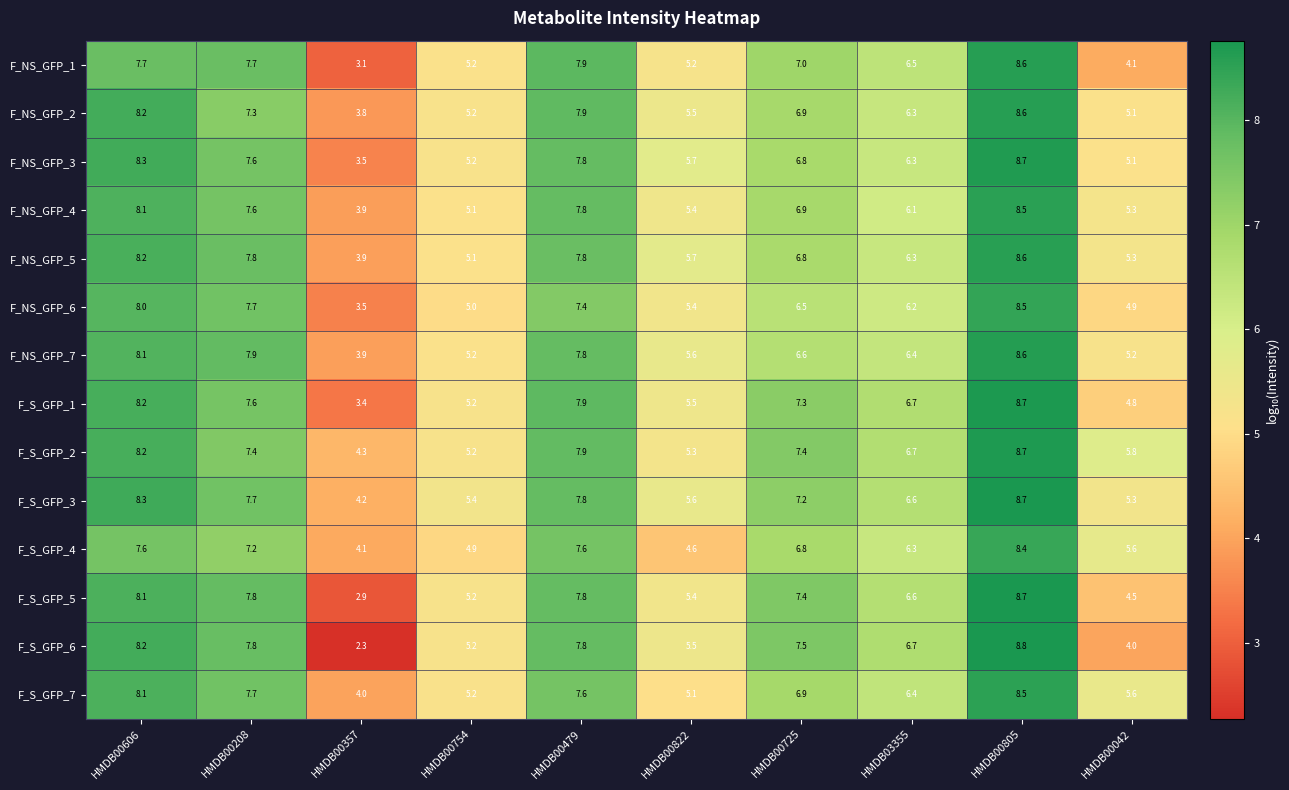

How many data points in F_S_GFP_6 are above 7?

5